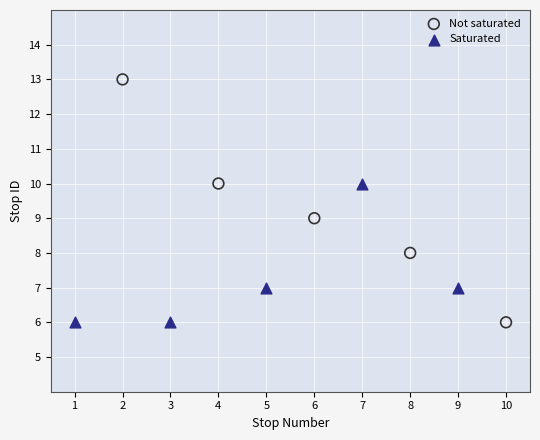

Which series has the widest spread of Y values?

Not saturated